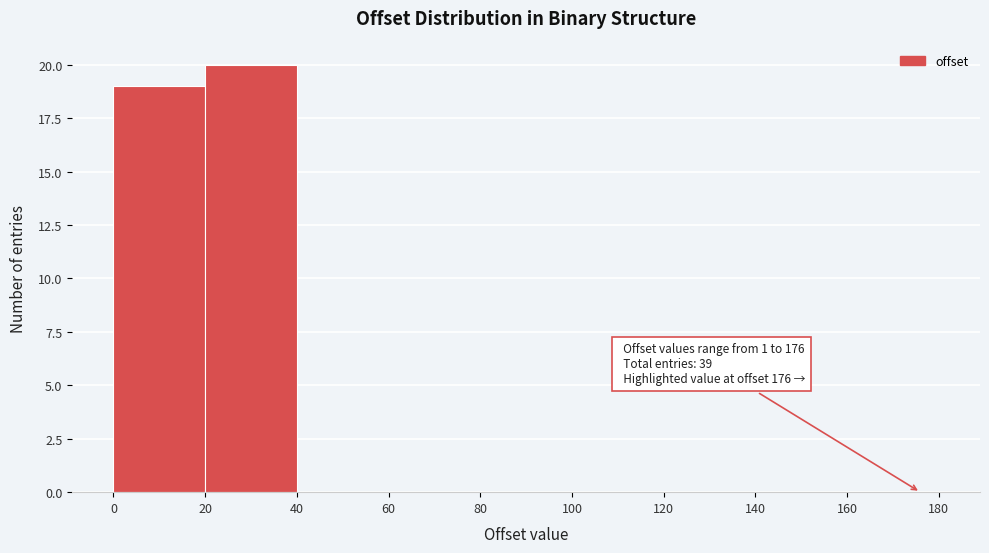

Over which range of the x-axis is the bar tallest?

20 to 40